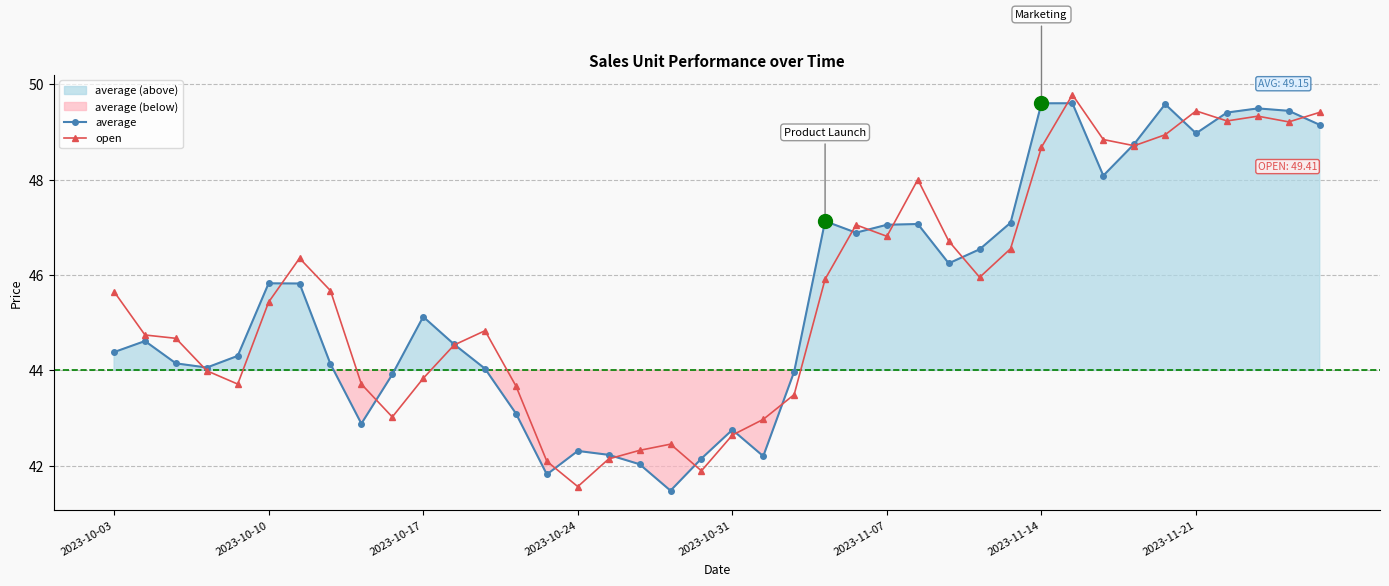

Reading left to right, list all the values displayed in this chart.

average: 44.4	44.6	44.1	44.1	44.3	45.8	45.8	44.1	42.9	43.9	45.1	44.5	44.0	43.1	41.8	42.3	42.2	42.0	41.5	42.1	42.8	42.2	44.0	47.1	46.9	47.1	47.1	46.2	46.5	47.1	49.6	49.6	48.1	48.7	49.6	49.0	49.4	49.5	49.4	49.1
open: 45.6	44.7	44.7	44.0	43.7	45.4	46.4	45.7	43.7	43.0	43.8	44.5	44.8	43.7	42.1	41.6	42.1	42.3	42.5	41.9	42.6	43.0	43.5	45.9	47.0	46.8	48.0	46.7	46.0	46.5	48.7	49.8	48.8	48.7	48.9	49.4	49.2	49.3	49.2	49.4